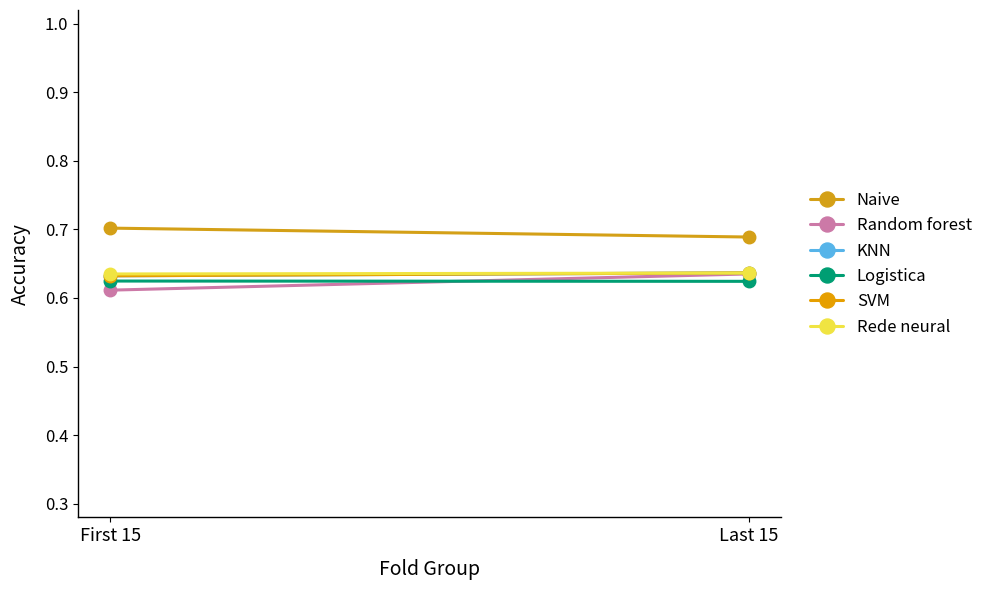

Between First 15 and Last 15, which is larger?

First 15